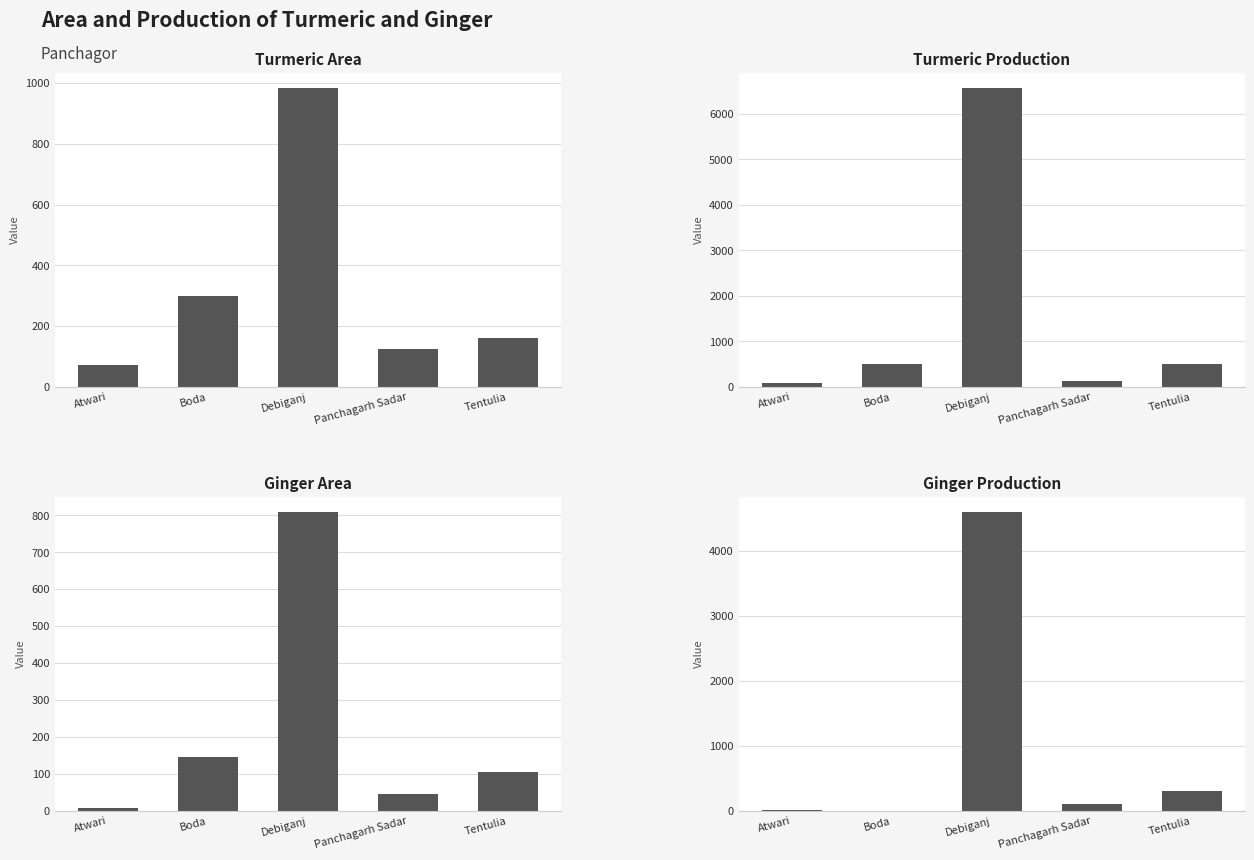

What is the average value of the Turmeric Production series?

1560